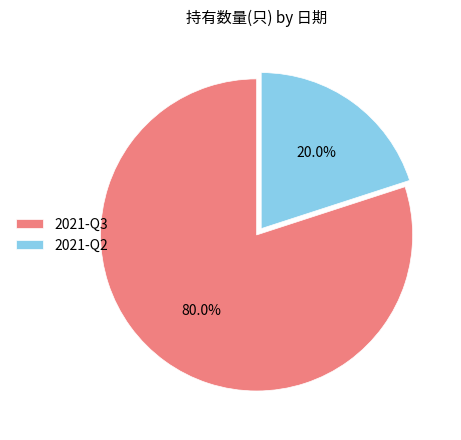

Which category has the smallest portion of the pie?

2021-Q2